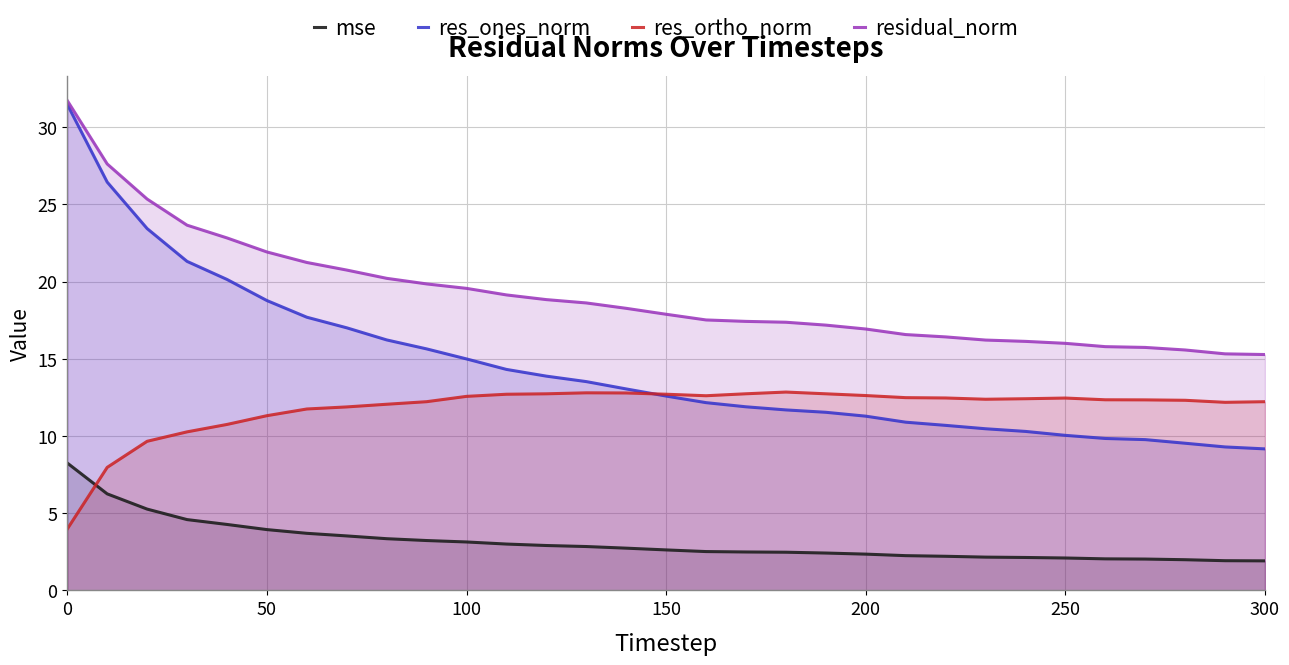

Reading left to right, transcribe all the data shown in this chart.

mse: 8.2	6.3	5.3	4.6	4.3	3.9	3.7	3.5	3.3	3.2	3.1	3.0	2.9	2.8	2.7	2.6	2.5	2.5	2.5	2.4	2.3	2.2	2.2	2.2	2.1	2.1	2.0	2.0	2.0	1.9	1.9
res_ones_norm: 31.5	26.4	23.4	21.3	20.1	18.8	17.7	17.0	16.2	15.6	15.0	14.3	13.9	13.5	13.0	12.6	12.2	11.9	11.7	11.5	11.3	10.9	10.7	10.5	10.3	10.0	9.8	9.8	9.5	9.3	9.2
res_ortho_norm: 4.0	8.0	9.7	10.3	10.7	11.3	11.7	11.9	12.1	12.2	12.6	12.7	12.7	12.8	12.8	12.7	12.6	12.7	12.8	12.7	12.6	12.5	12.5	12.4	12.4	12.5	12.3	12.3	12.3	12.2	12.2
residual_norm: 31.7	27.6	25.3	23.7	22.8	21.9	21.2	20.7	20.2	19.8	19.6	19.1	18.8	18.6	18.3	17.9	17.5	17.4	17.4	17.2	16.9	16.6	16.4	16.2	16.1	16.0	15.8	15.7	15.6	15.3	15.3